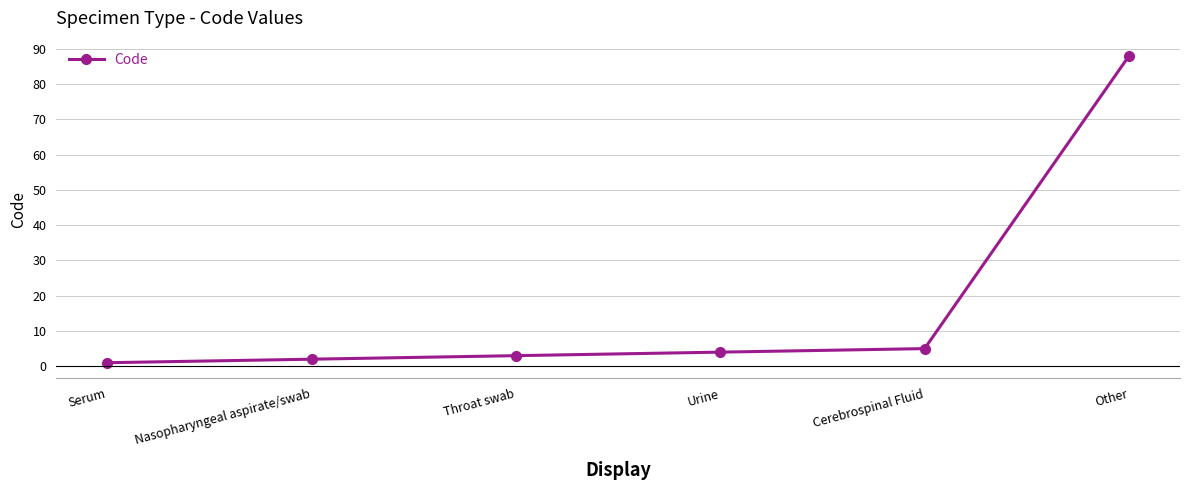

Does the chart display data point markers on the line(s)?

Yes